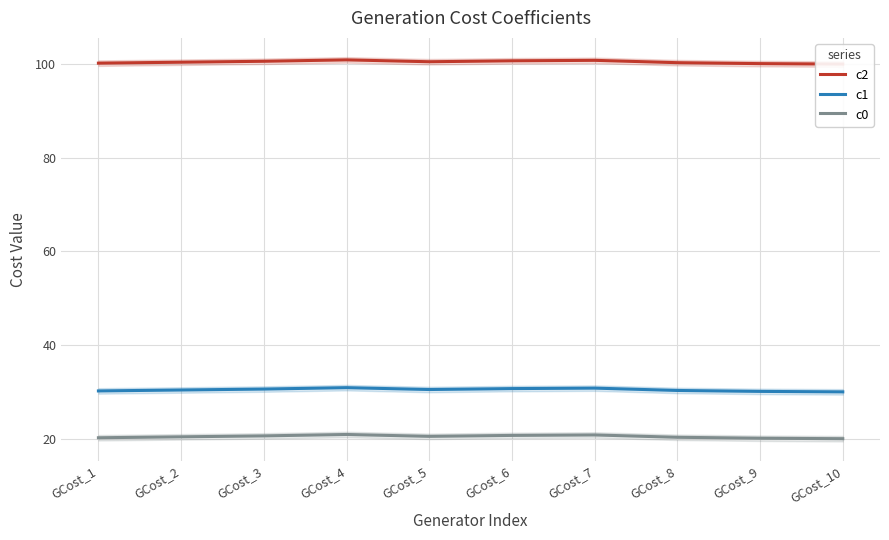

True or false: c0 has more than 1 interior local peaks.

True